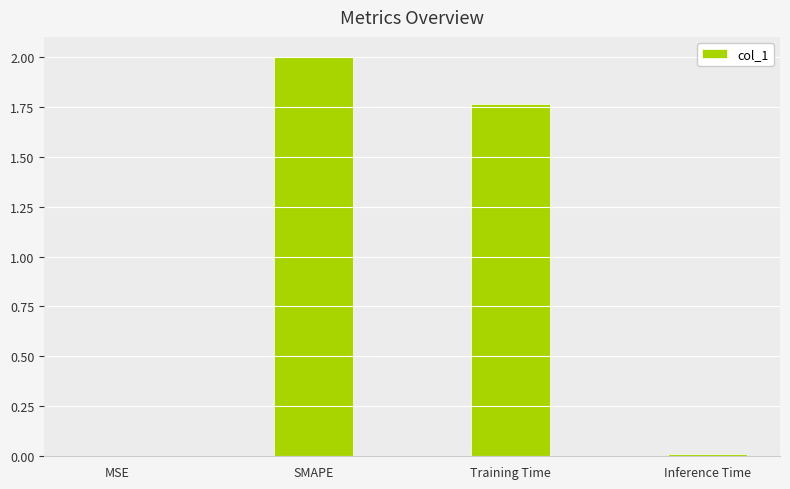

True or false: the data shows 3.5 at SMAPE.

False